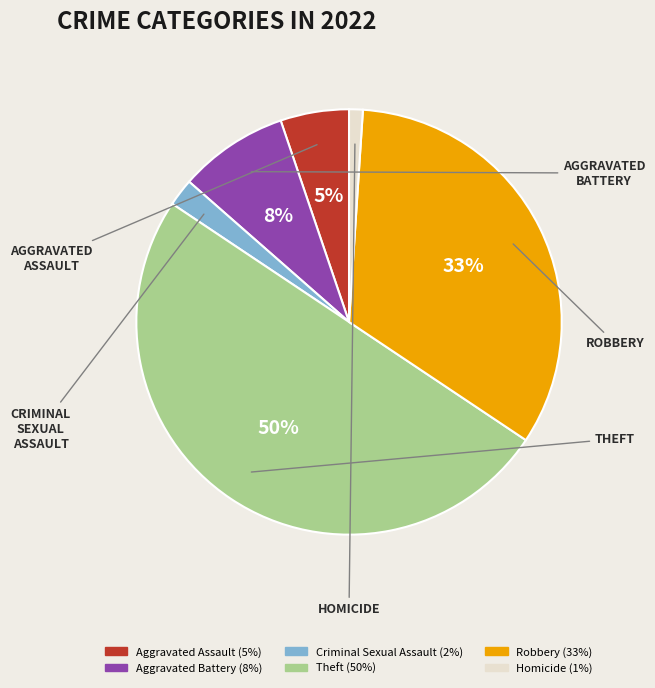

The Theft slice represents 58% of the pie. True or false?

False